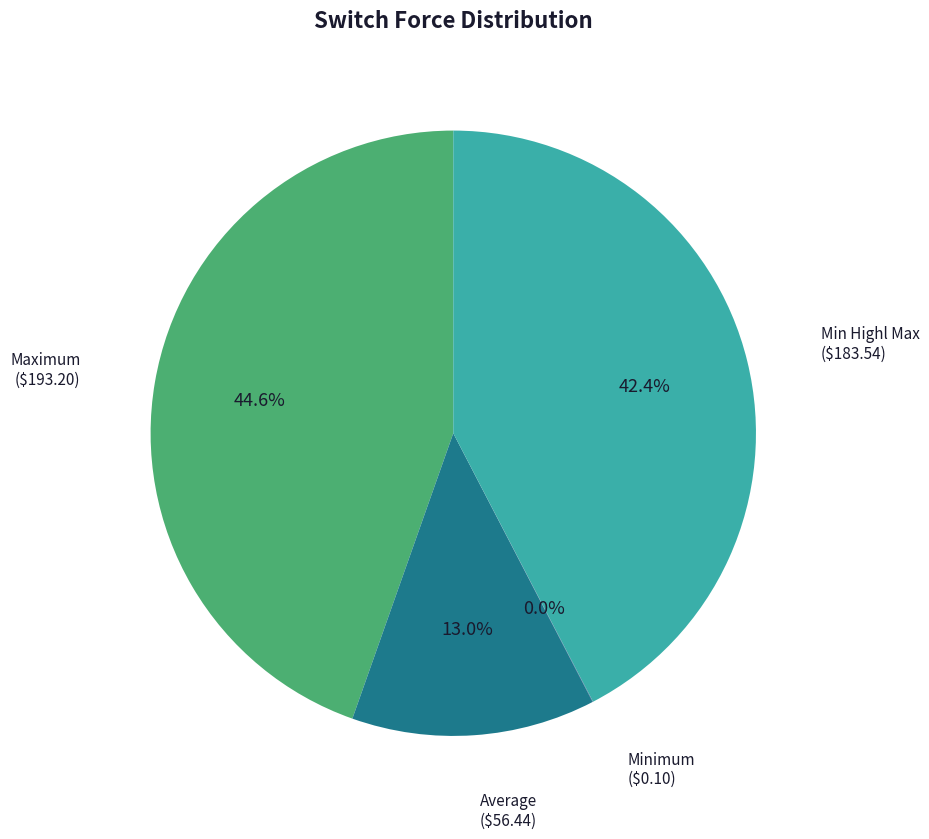

What is the largest slice in the pie chart?

Maximum